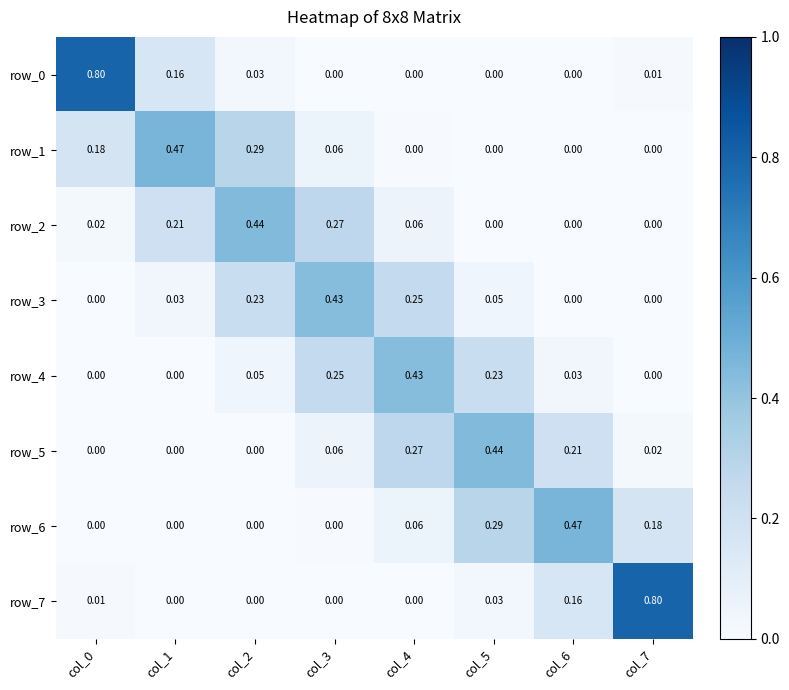

Is the value of row_6 at col_2 greater than the value of row_0 at col_0?

No